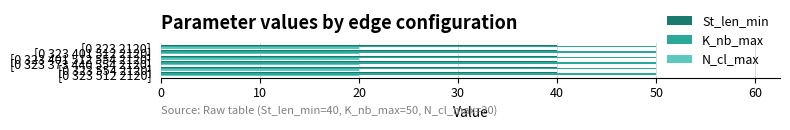

What is the sum of the N_cl_max values at [0 323 401 512 2120] and [0 323 2120]?

40